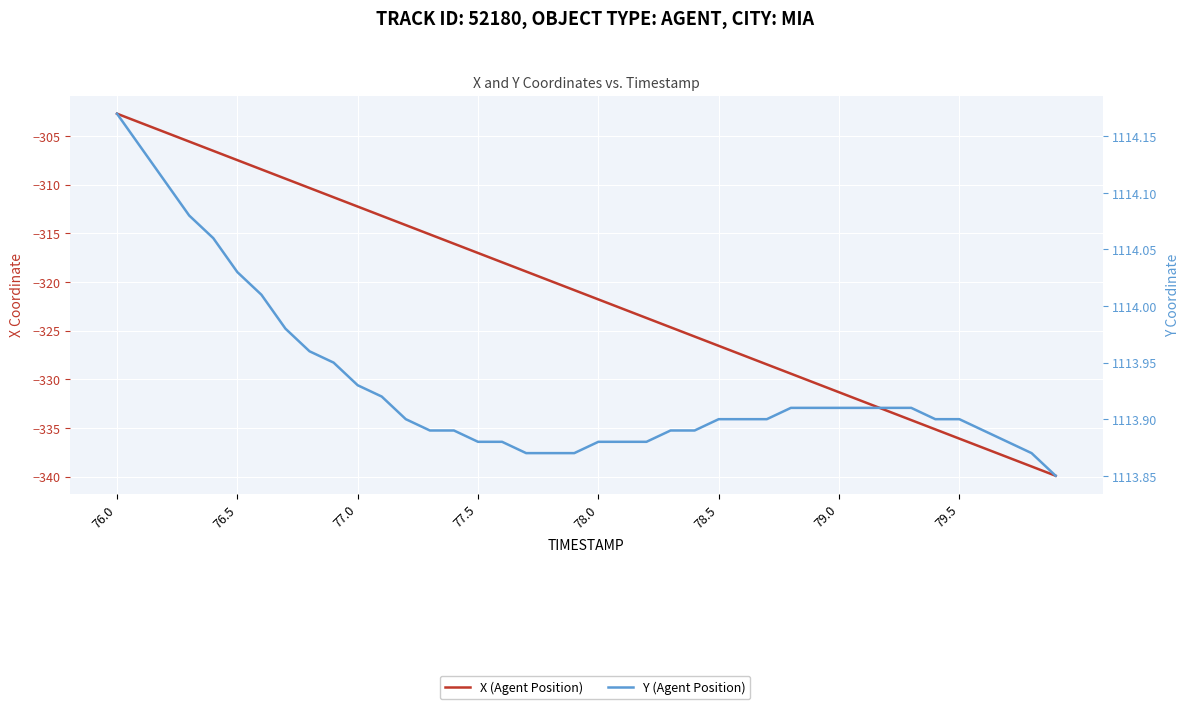

True or false: Y (Agent Position) has more than 2 interior local peaks.

False